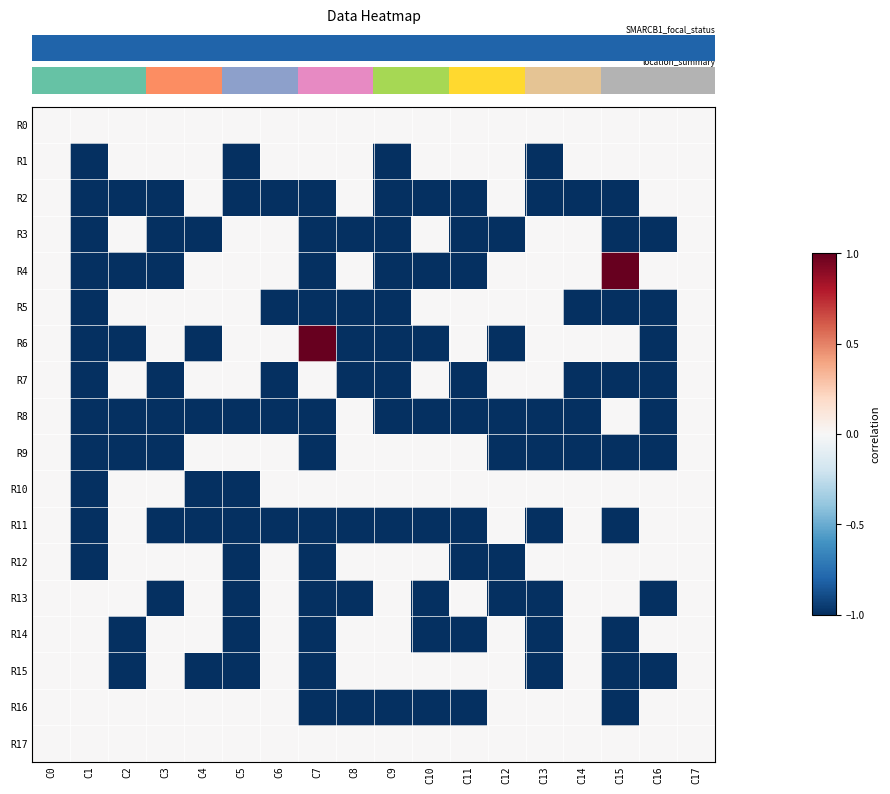

What is the difference between the highest and lowest values at C9?

1